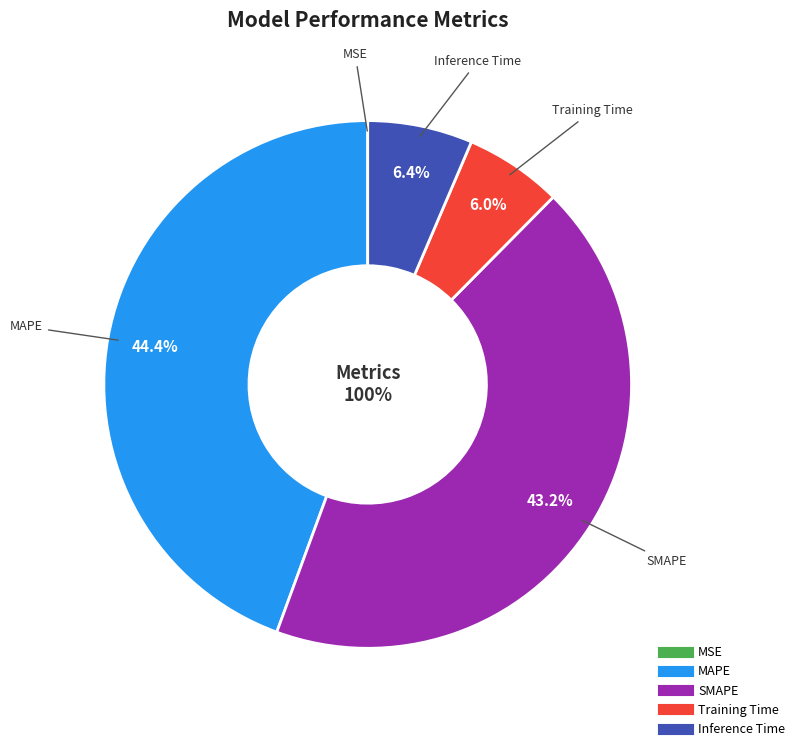

Is there any slice that represents more than half of the pie?

No